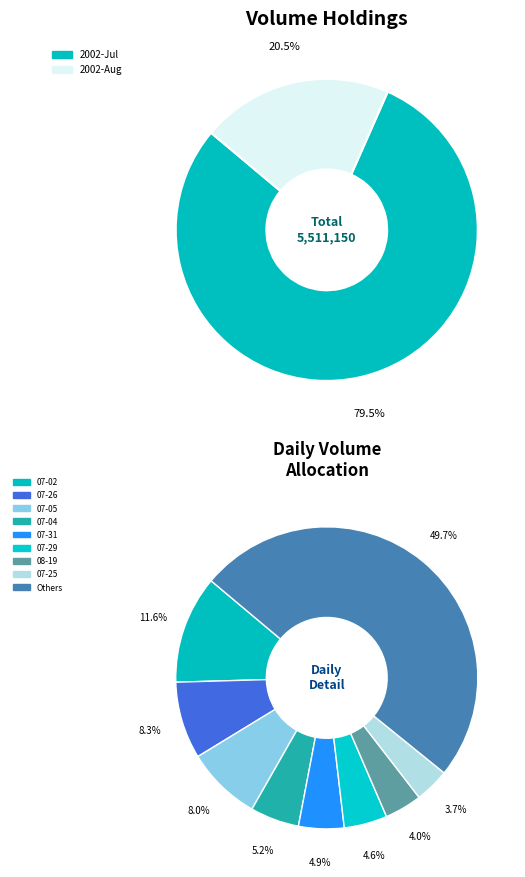

How much of the chart is everything except 2002-08-15?

100.0%